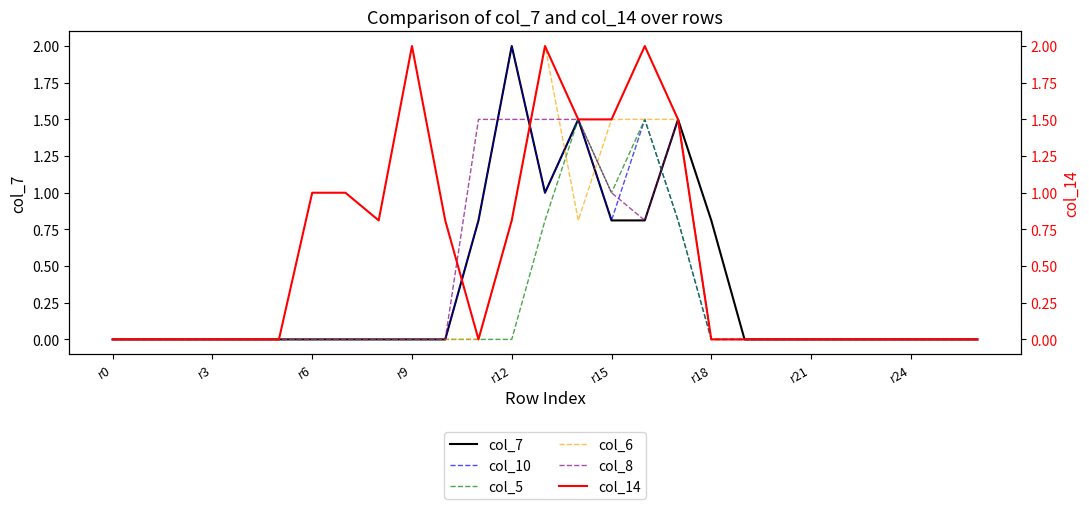

How many data points in col_14 are above 0?

11